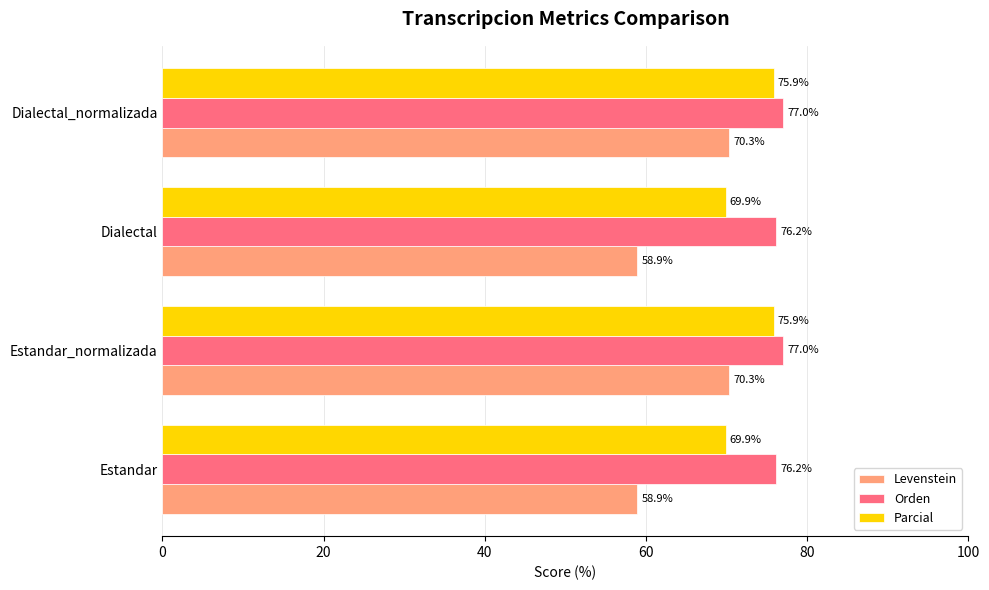

Rank the series by their average value, from lowest to highest.

Levenstein, Parcial, Orden